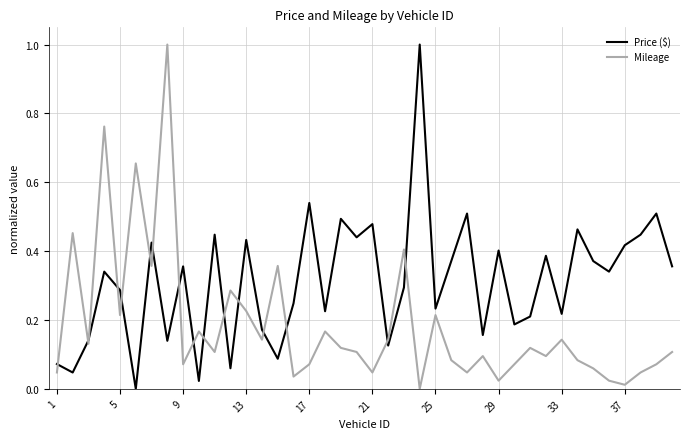

What is the maximum value shown in the chart?

1.0